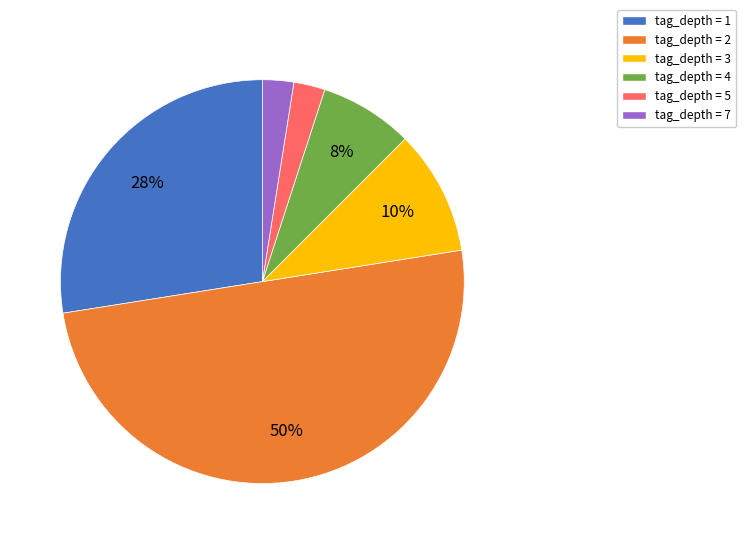

To the nearest percent, what is the difference between the largest and smallest slice percentages?

48%